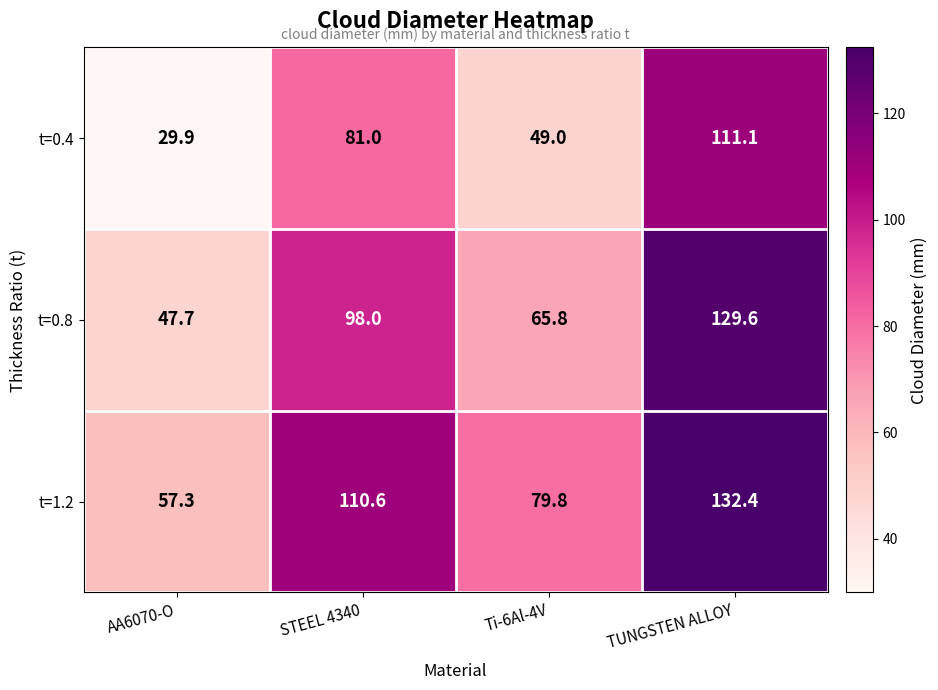

Reading left to right, list all the values displayed in this chart.

t=0.4: 29.9	81.0	49.0	111.1
t=0.8: 47.7	98.0	65.8	129.6
t=1.2: 57.3	110.6	79.8	132.4